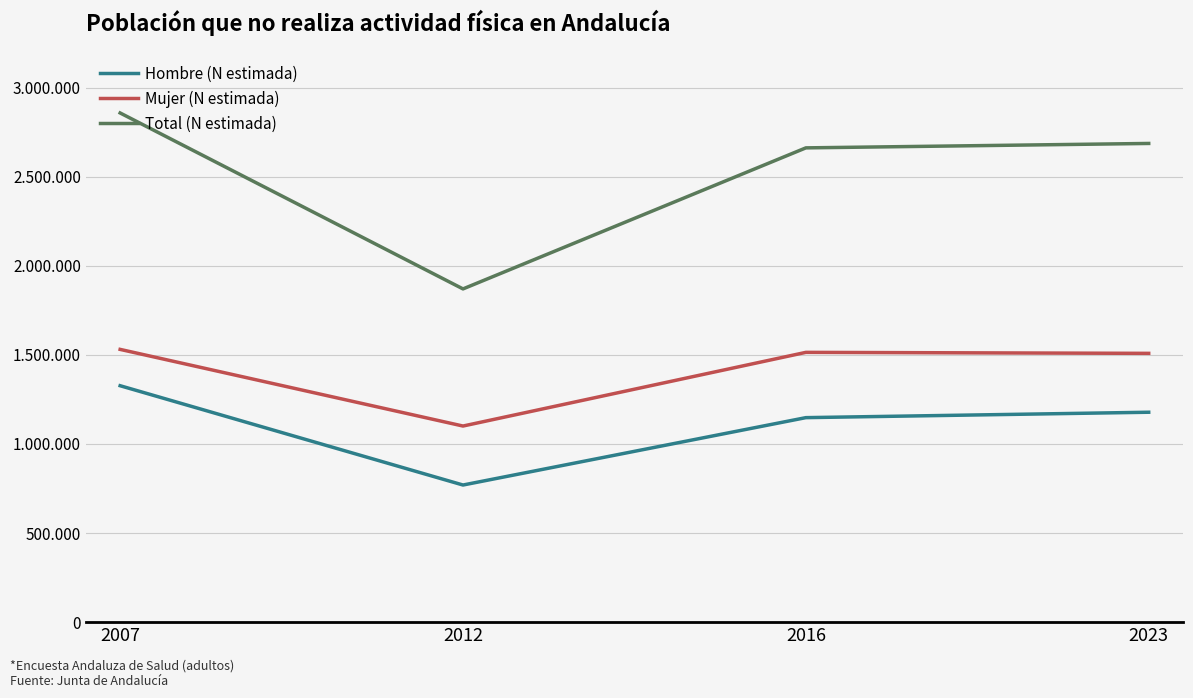

Is this an area chart (filled region under the line)?

No